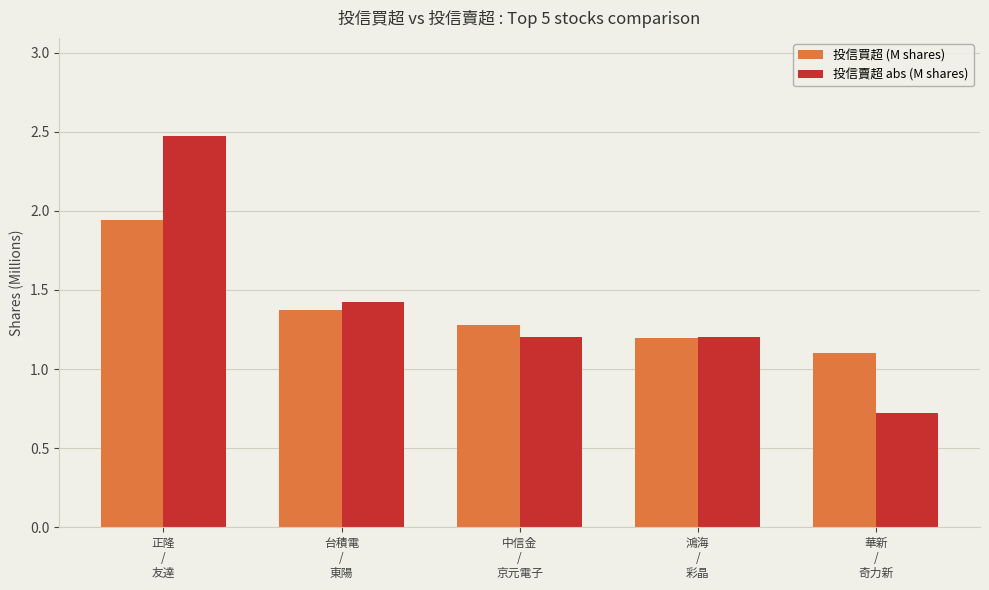

How many values in the 投信賣超 abs (M shares) series exceed 1?

4